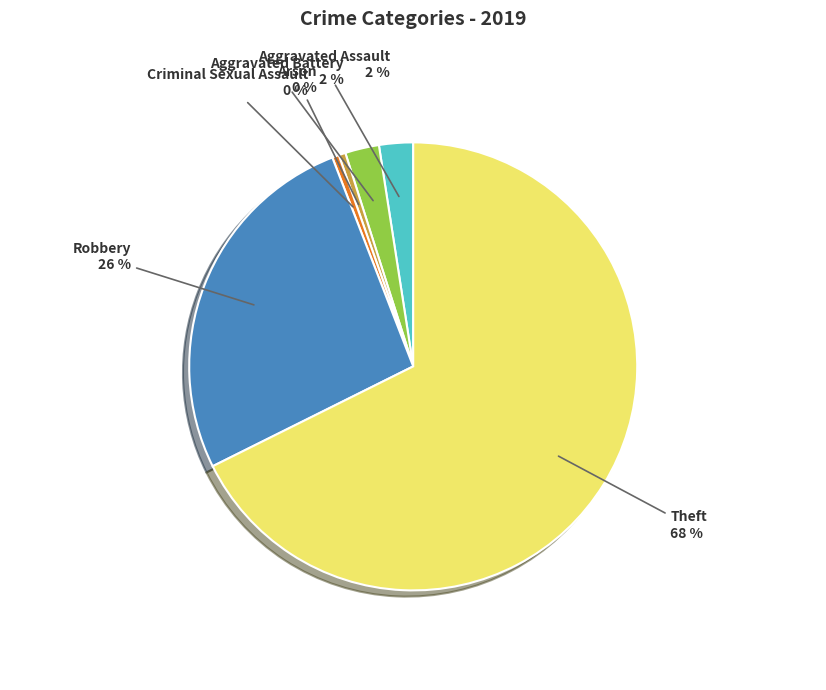

Does any single category account for the majority?

Yes